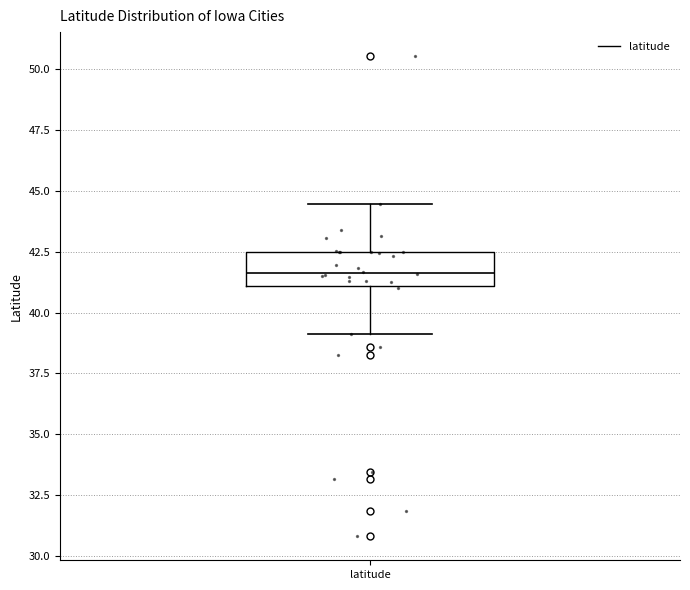

Where is the lower edge of the box for latitude on the y-axis? The values are not printed on the chart, so give them approximately, as read against the axis.

41.0